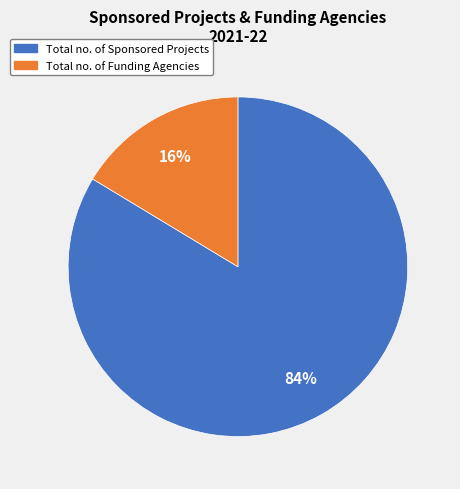

To the nearest percent, what is the combined percentage of Total no. of Sponsored Projects and Total no. of Funding Agencies?

100%